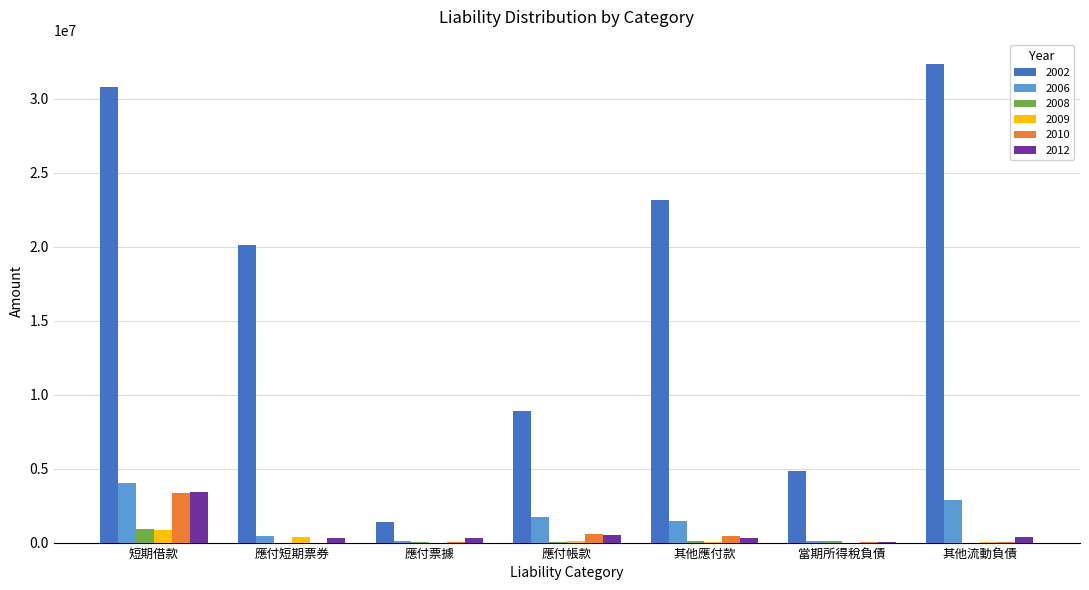

Which series has the largest total across all categories?

2002